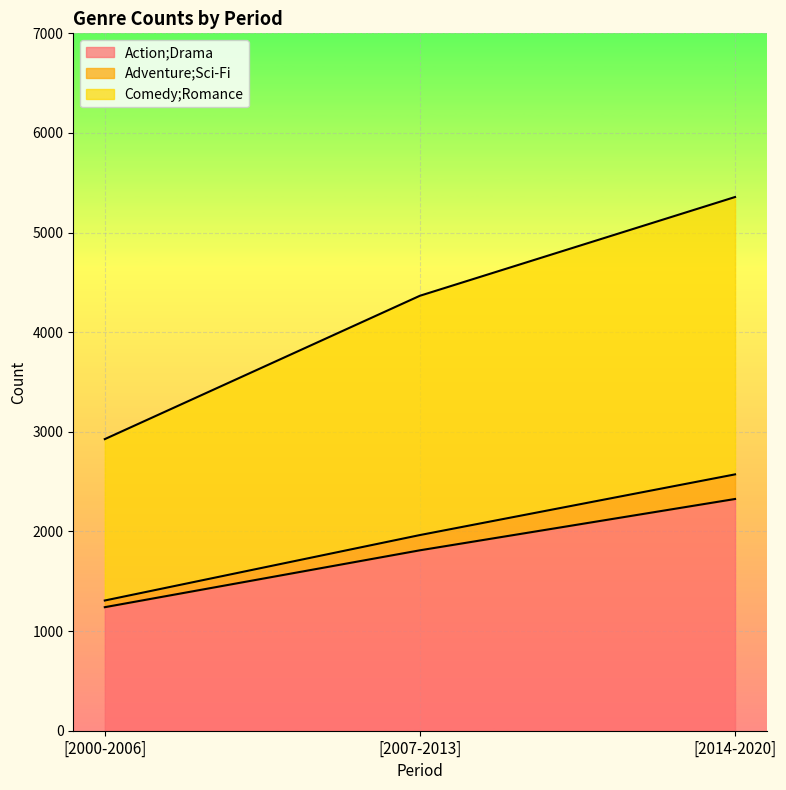

What position from the right is [2014-2020]?

1